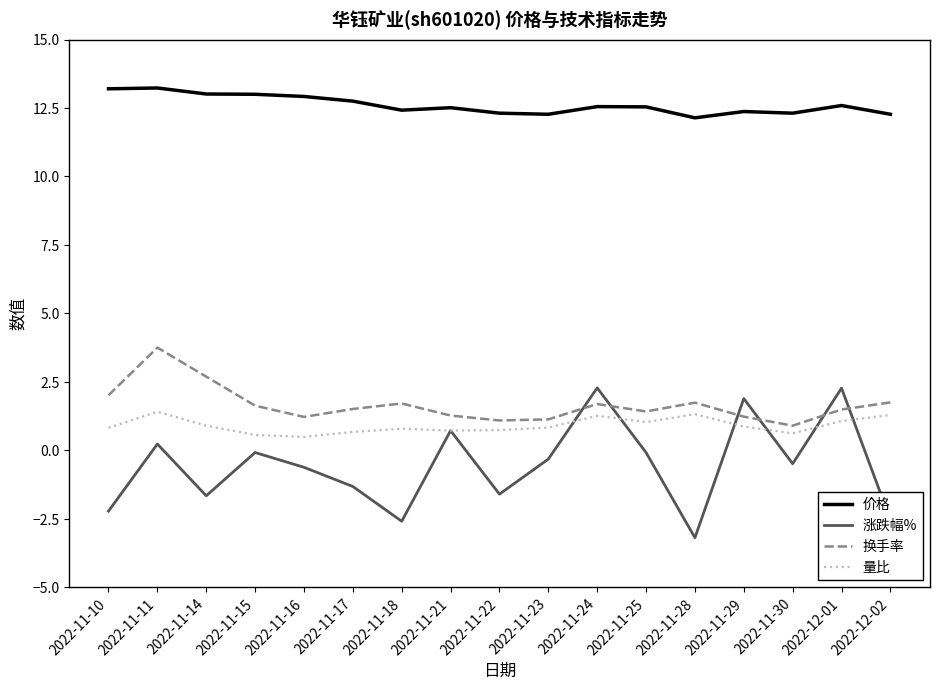

What is the difference between the 价格 values at 2022-11-18 and 2022-11-15?

0.6